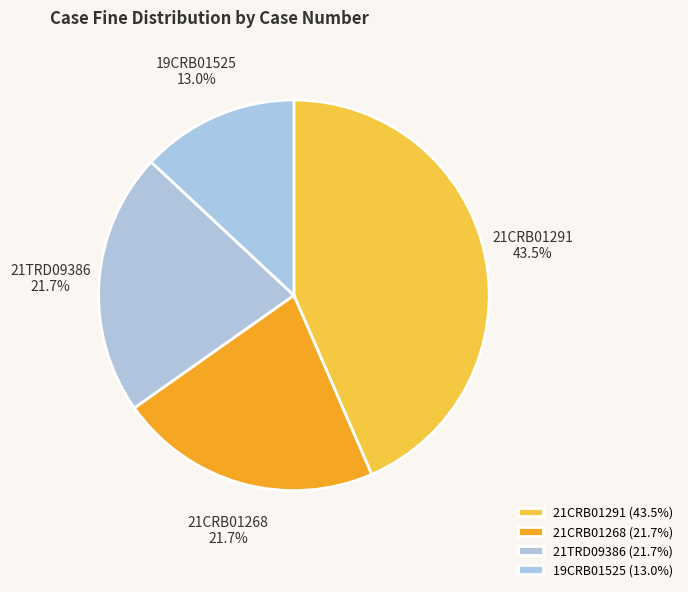

Does any single category account for the majority?

No